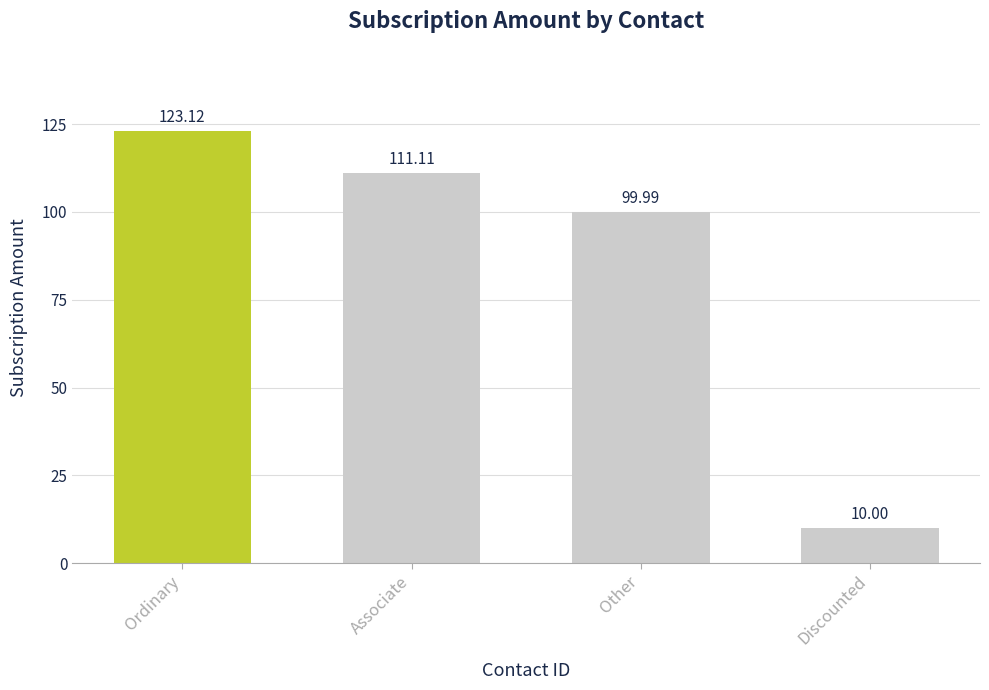

Rank the categories by value from highest to lowest.

Ordinary, Associate, Other, Discounted